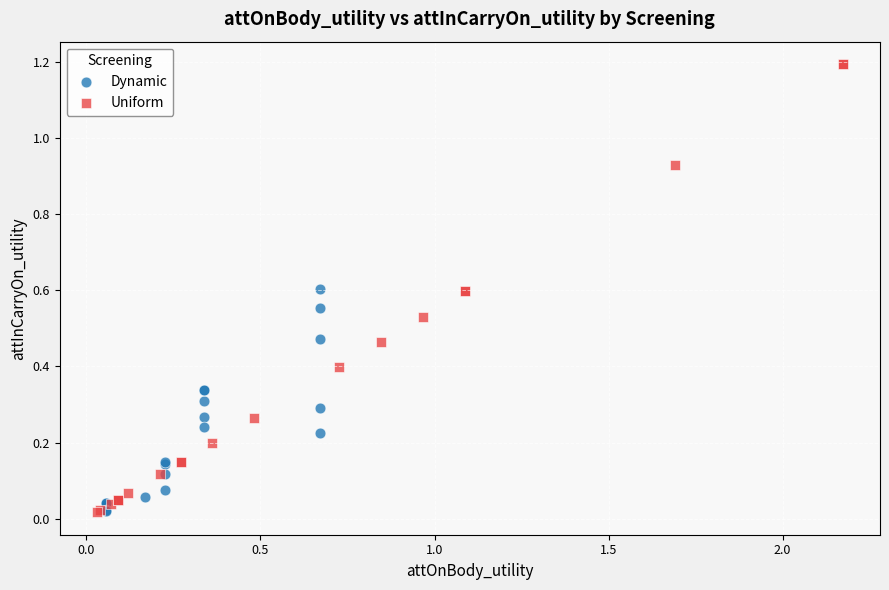

Which series contains the highest Y value?

Uniform